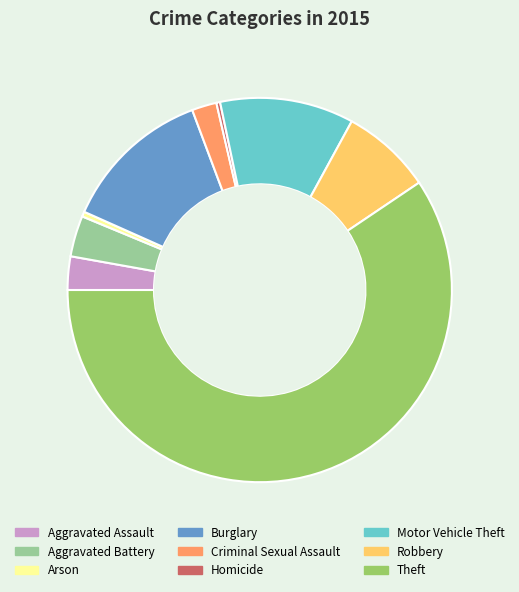

The Aggravated Battery slice represents 3% of the pie. True or false?

True